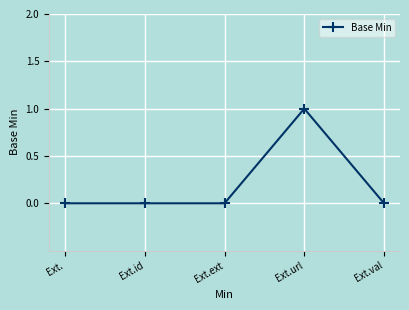

Reading left to right, list all the values displayed in this chart.

0	0	0	1	0